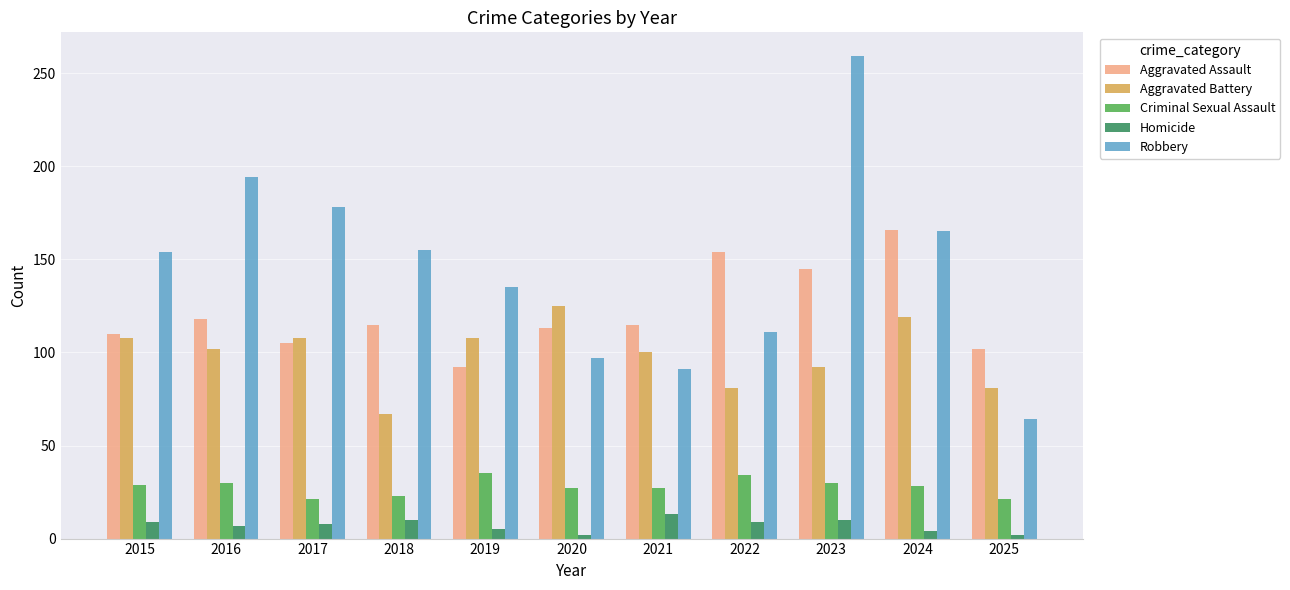

Count the Aggravated Battery values in the range 81 to 108.

8